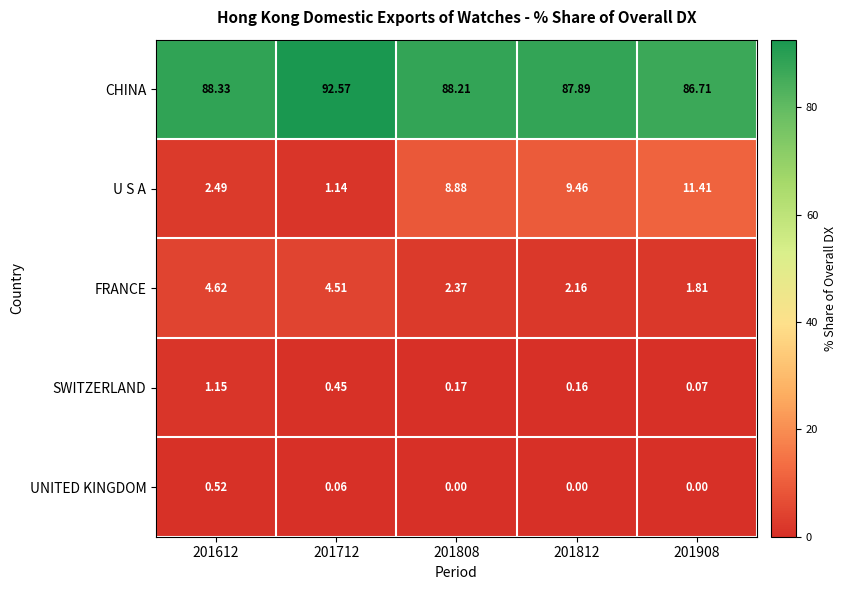

What is the spread (max minus min) of values at 201812?

87.9